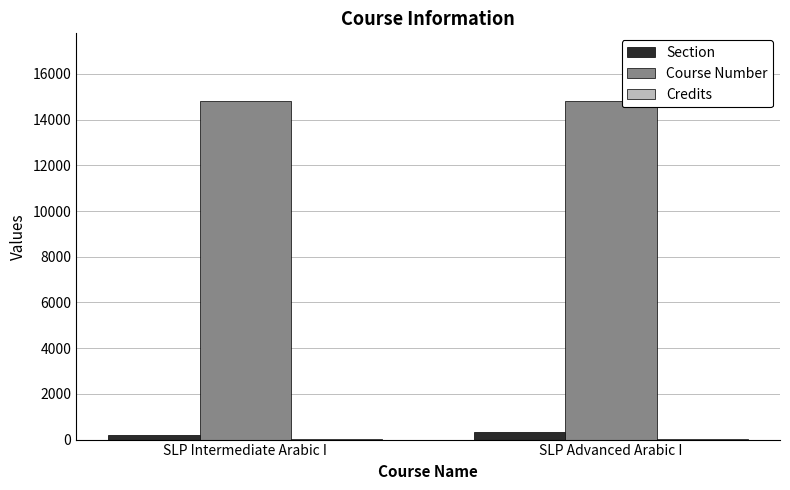

Is it true that Course Number equals 14812 at SLP Intermediate Arabic I?

True